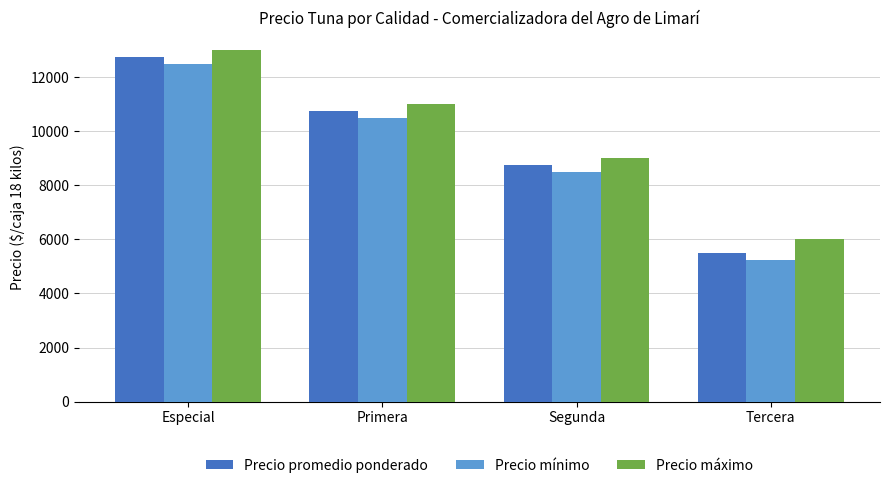

Between Especial and Primera, which series saw the biggest shift?

Precio promedio ponderado